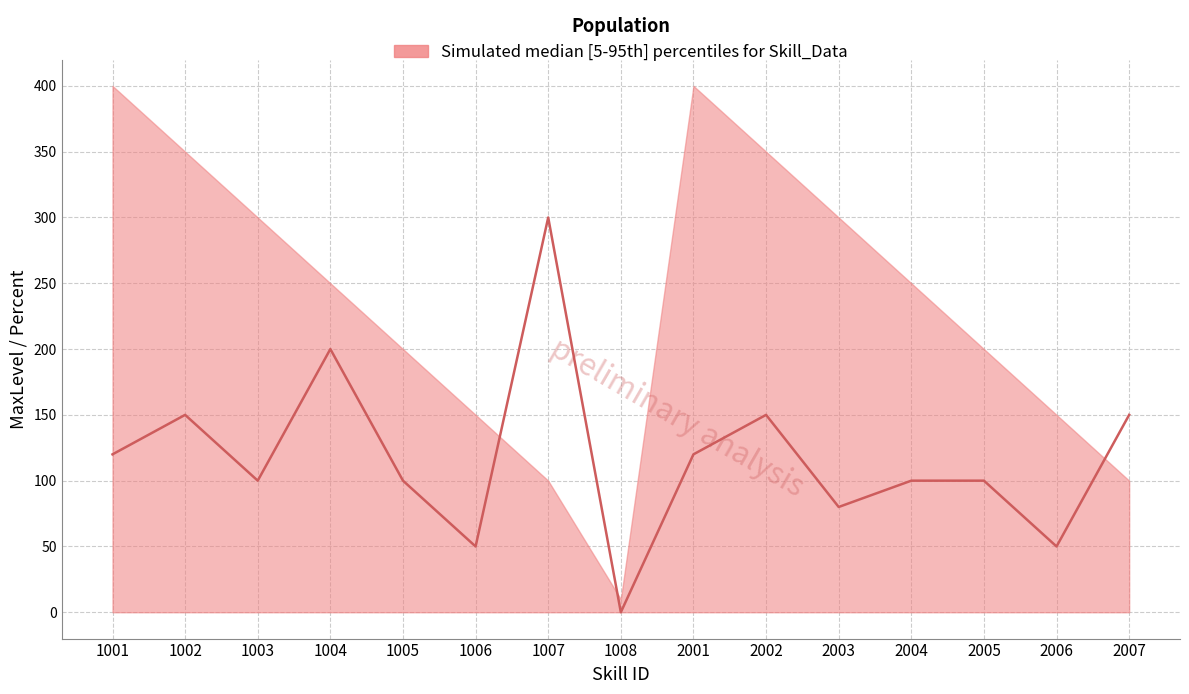

At which category is the sum across all series the highest?

1001